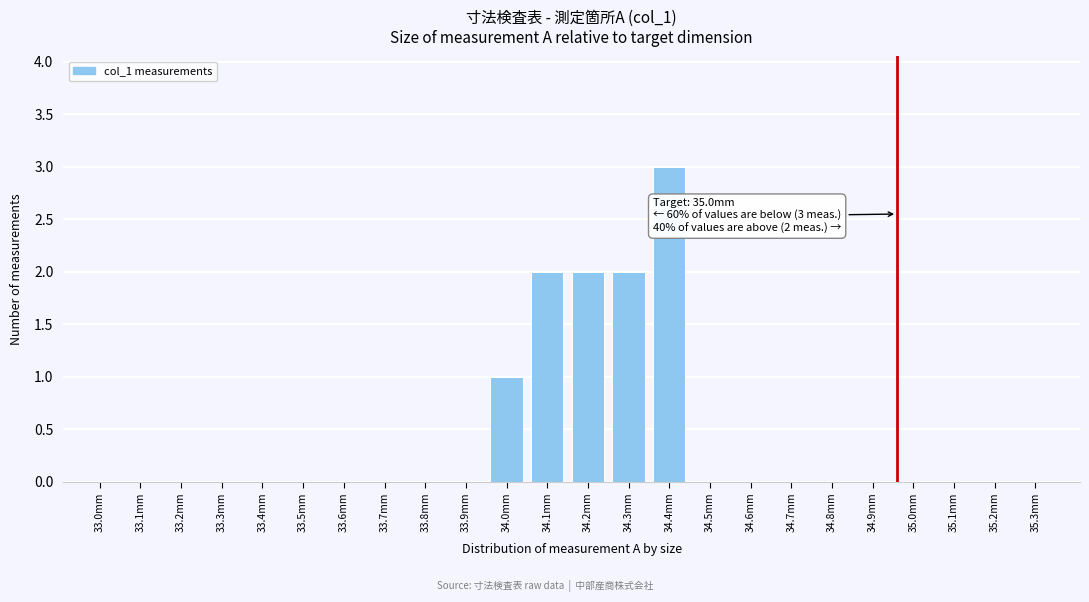

Reading left to right, what are all the values shown in this chart?

33.0mm=0	33.1mm=0	33.2mm=0	33.3mm=0	33.4mm=0	33.5mm=0	33.6mm=0	33.7mm=0	33.8mm=0	33.9mm=0	34.0mm=1	34.1mm=2	34.2mm=2	34.3mm=2	34.4mm=3	34.5mm=0	34.6mm=0	34.7mm=0	34.8mm=0	34.9mm=0	35.0mm=0	35.1mm=0	35.2mm=0	35.3mm=0